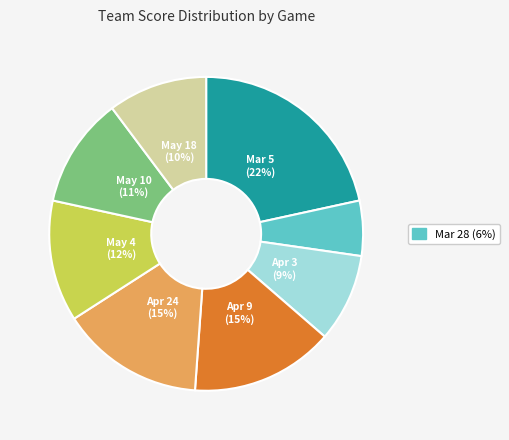

Count the number of slices in the pie.

8